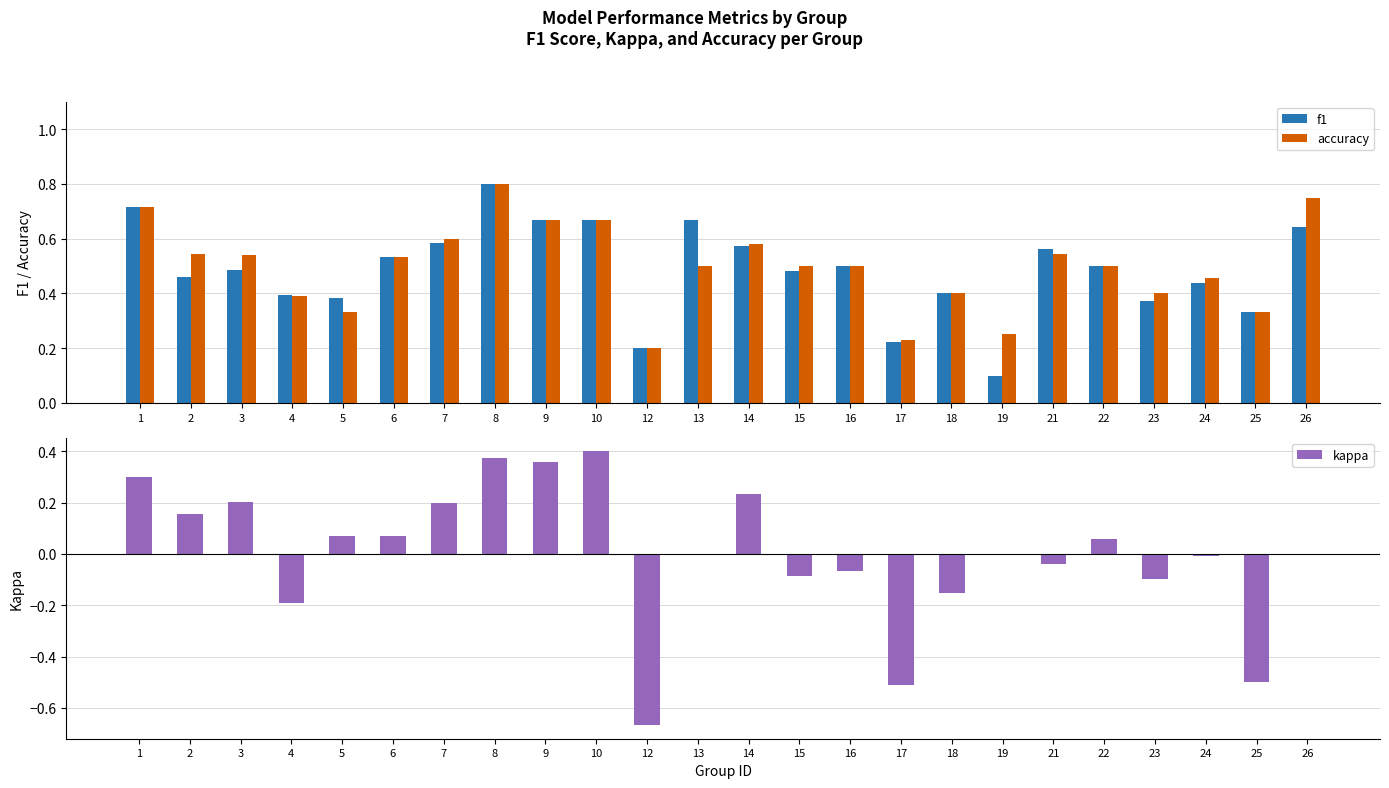

What are all the series names shown in the legend?

f1, accuracy, kappa